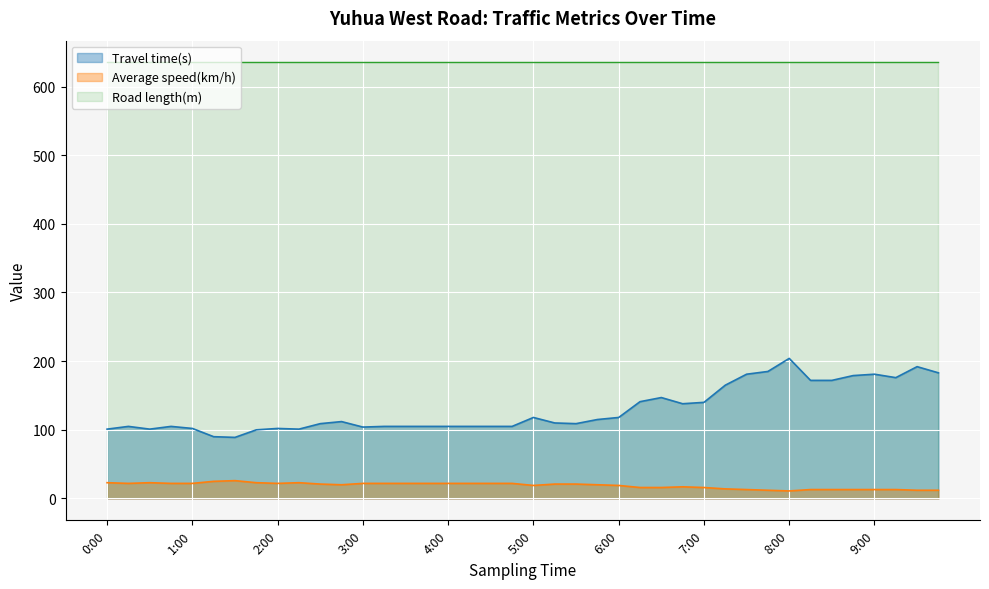

Rank the series by their average value, from highest to lowest.

Road length(m), Travel time(s), Average speed(km/h)